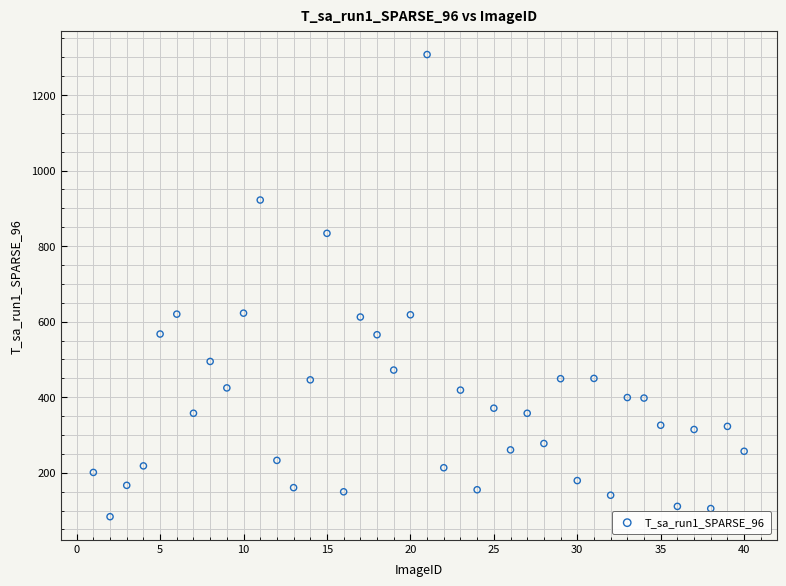

What is the range of Y values (max minus min)?

1223.3